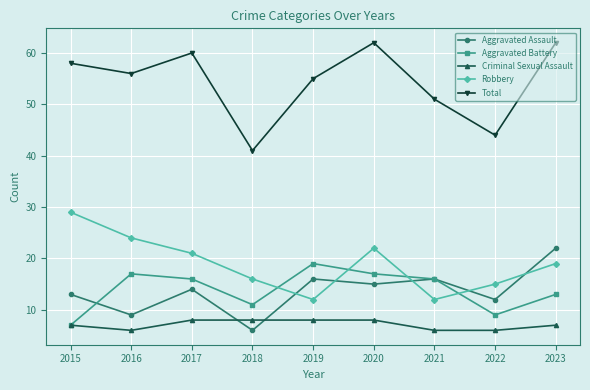

What is the minimum value shown in the chart?

6